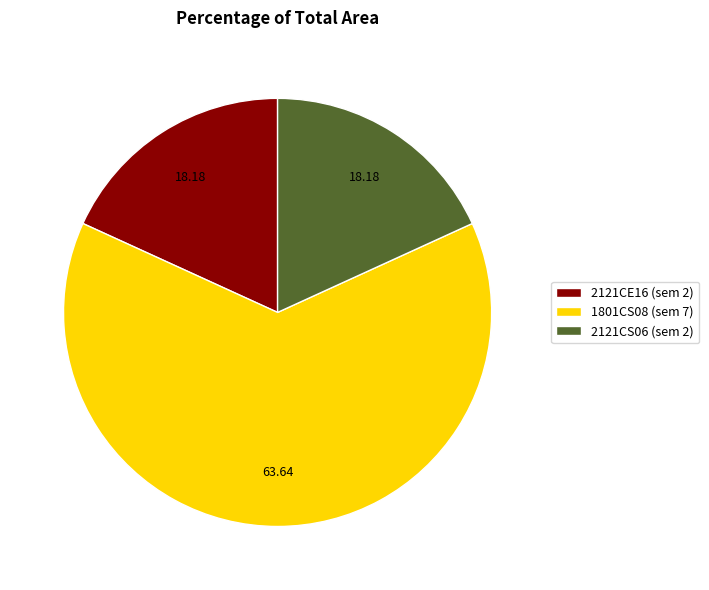

Is there a majority slice in this chart?

Yes